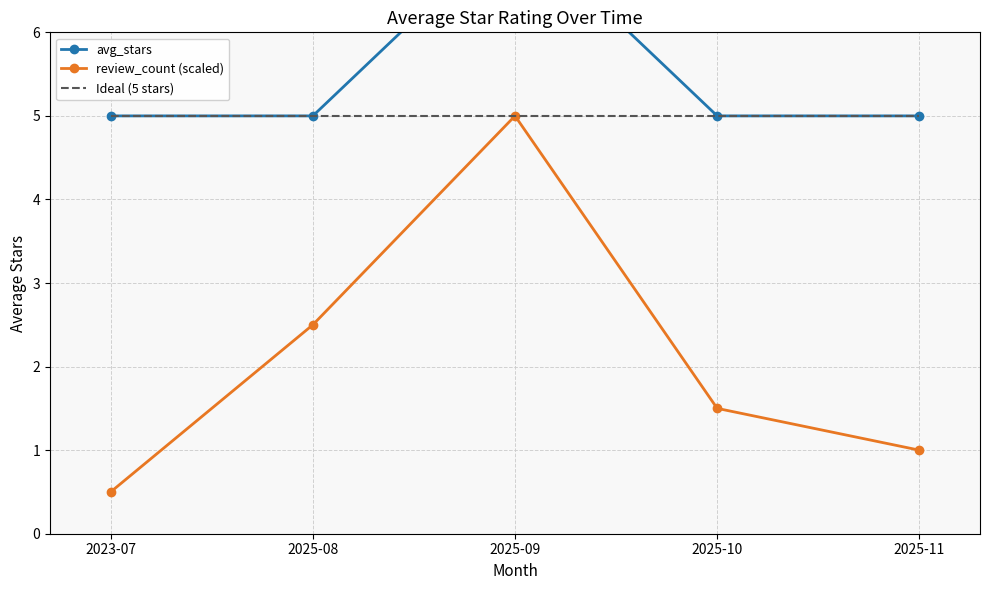

At which category is the sum across all series the highest?

2025-09